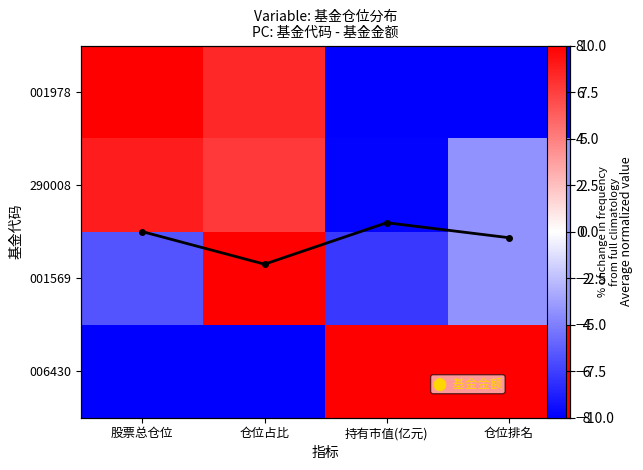

At 仓位排名, list the series in order from smallest to largest.

001978, 001569, 290008, Average across metrics, 006430